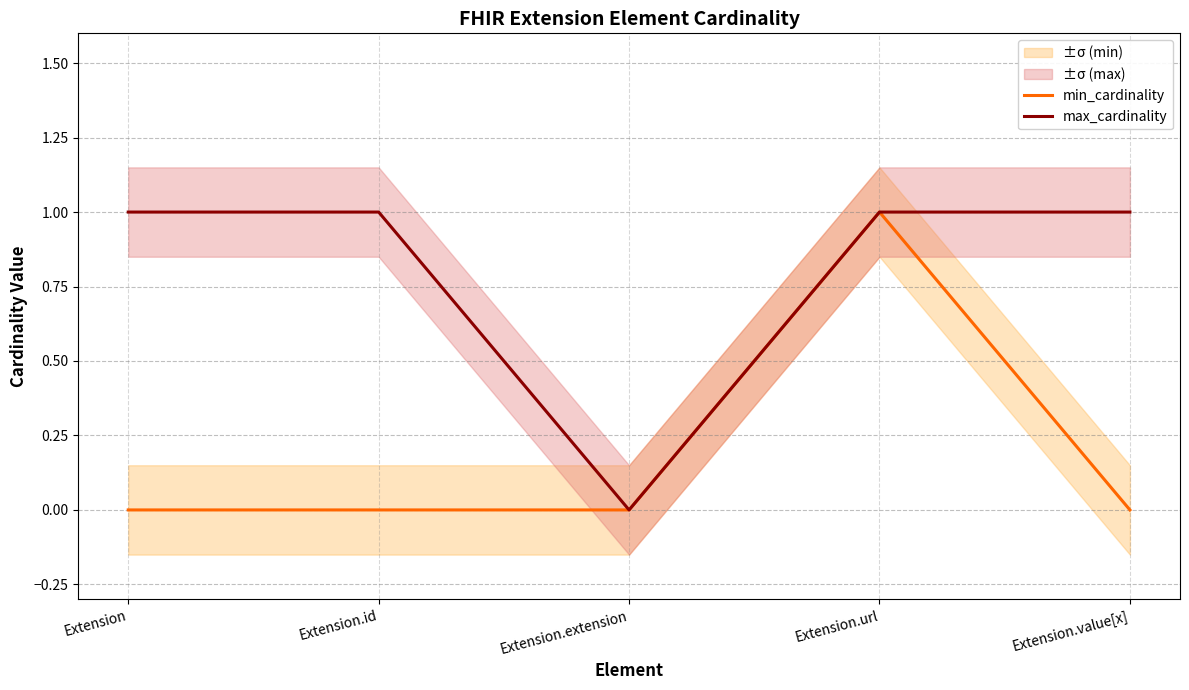

Between Extension and Extension.id, which series saw the biggest shift?

min_cardinality